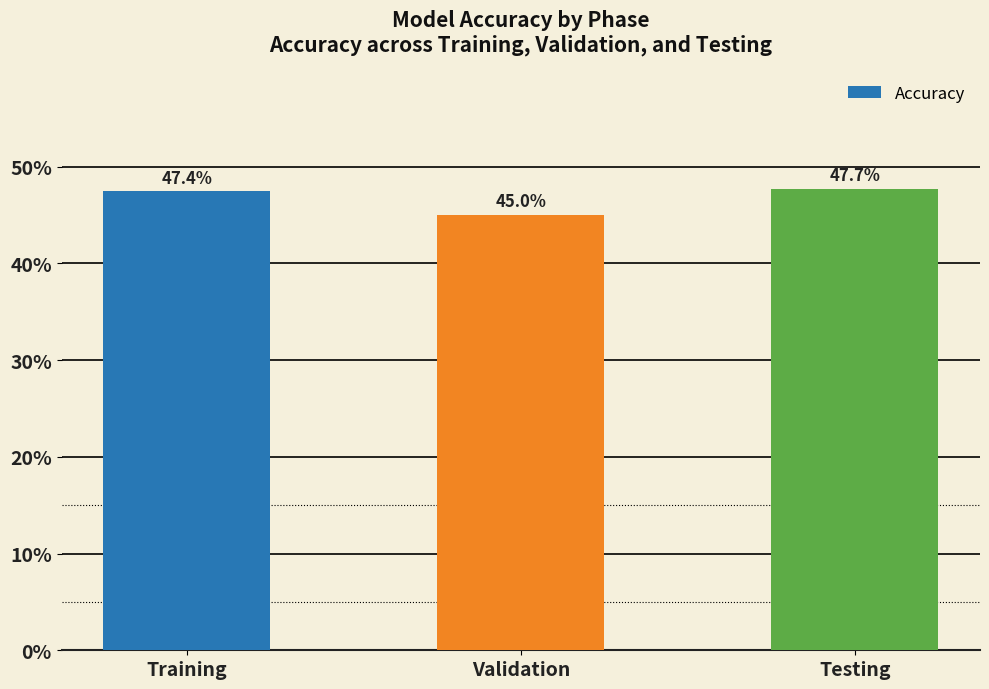

What is the label of the 2nd bar from the right?

Validation